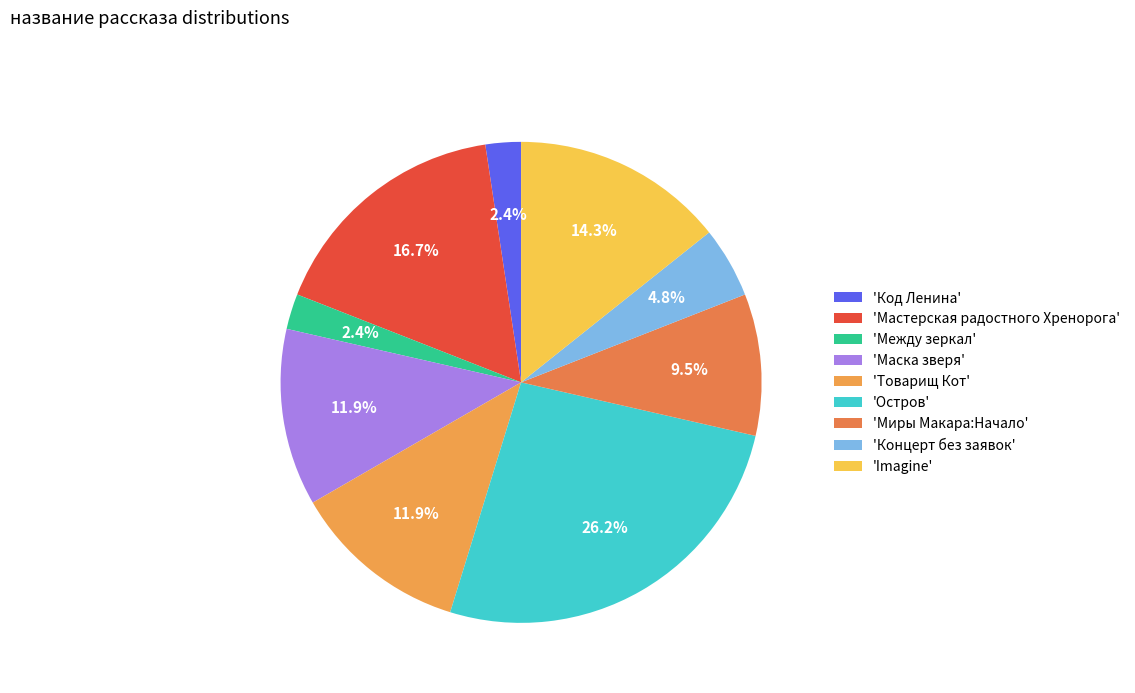

Is there a majority slice in this chart?

No